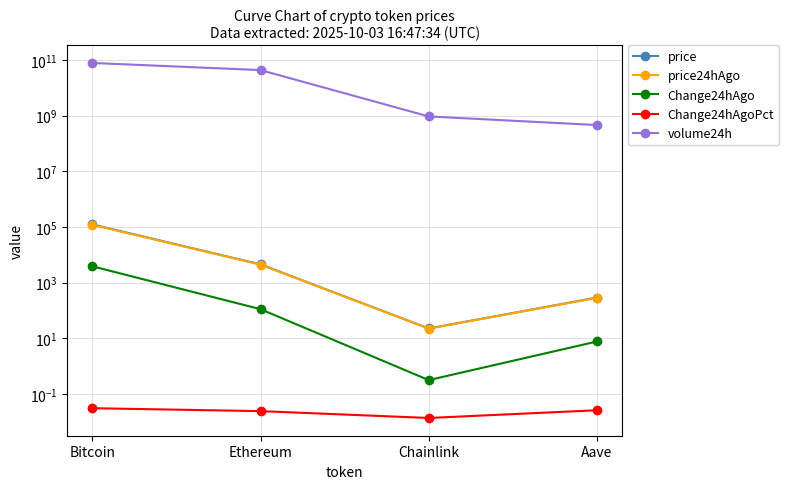

Which category has the lowest value in the Change24hAgo series?

Chainlink